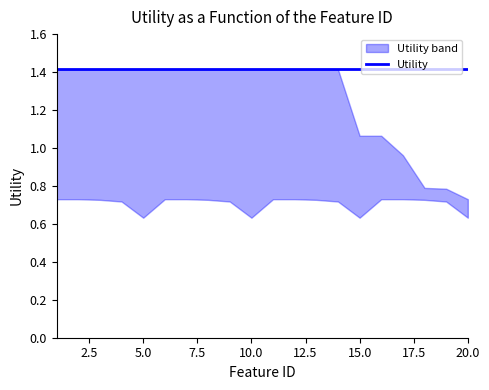

At which category does the chart reach its peak across all series?

1